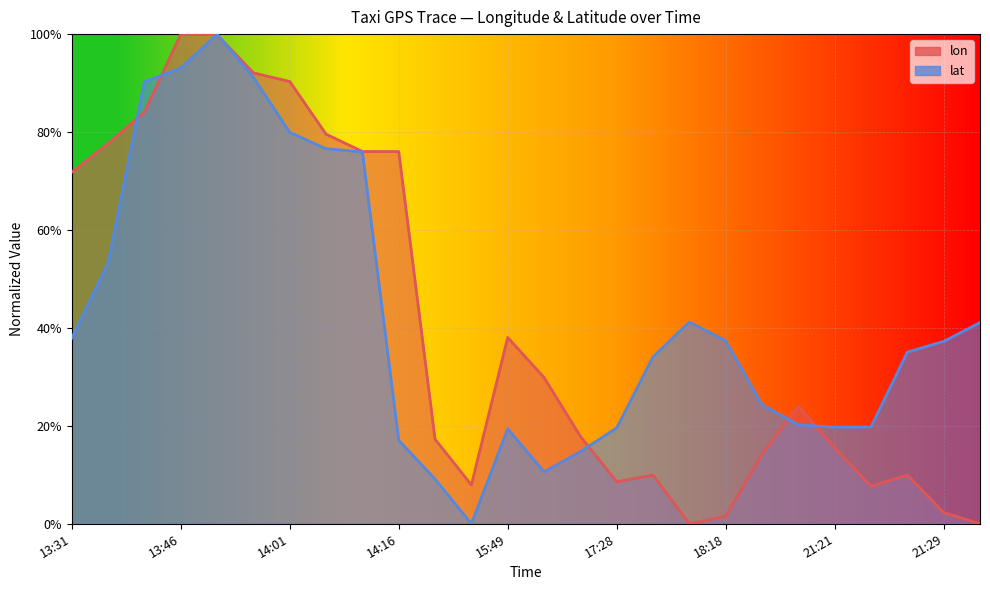

How many categories are shown in the chart?

26